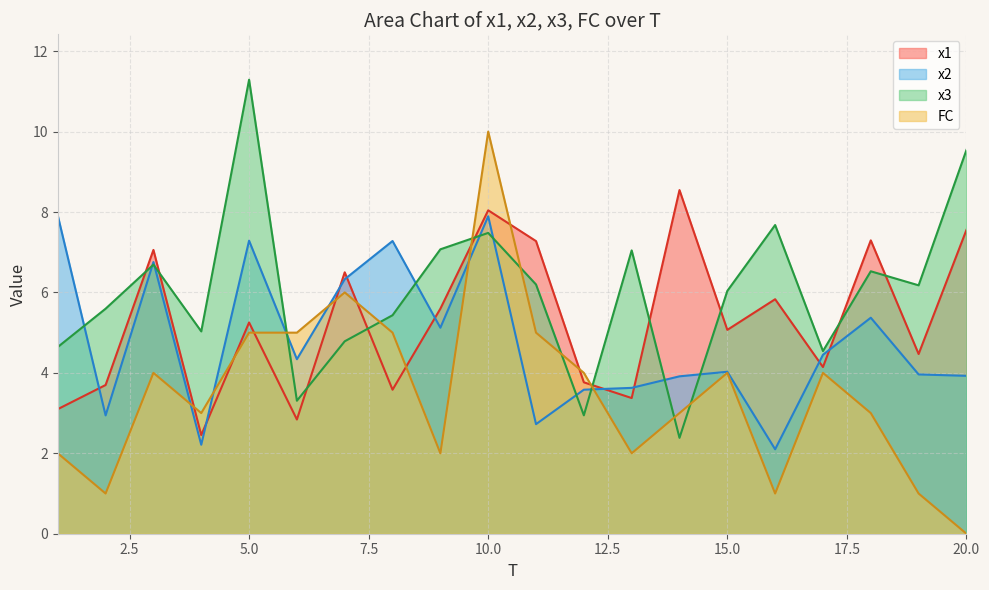

How many data points in FC are less than 4?

10